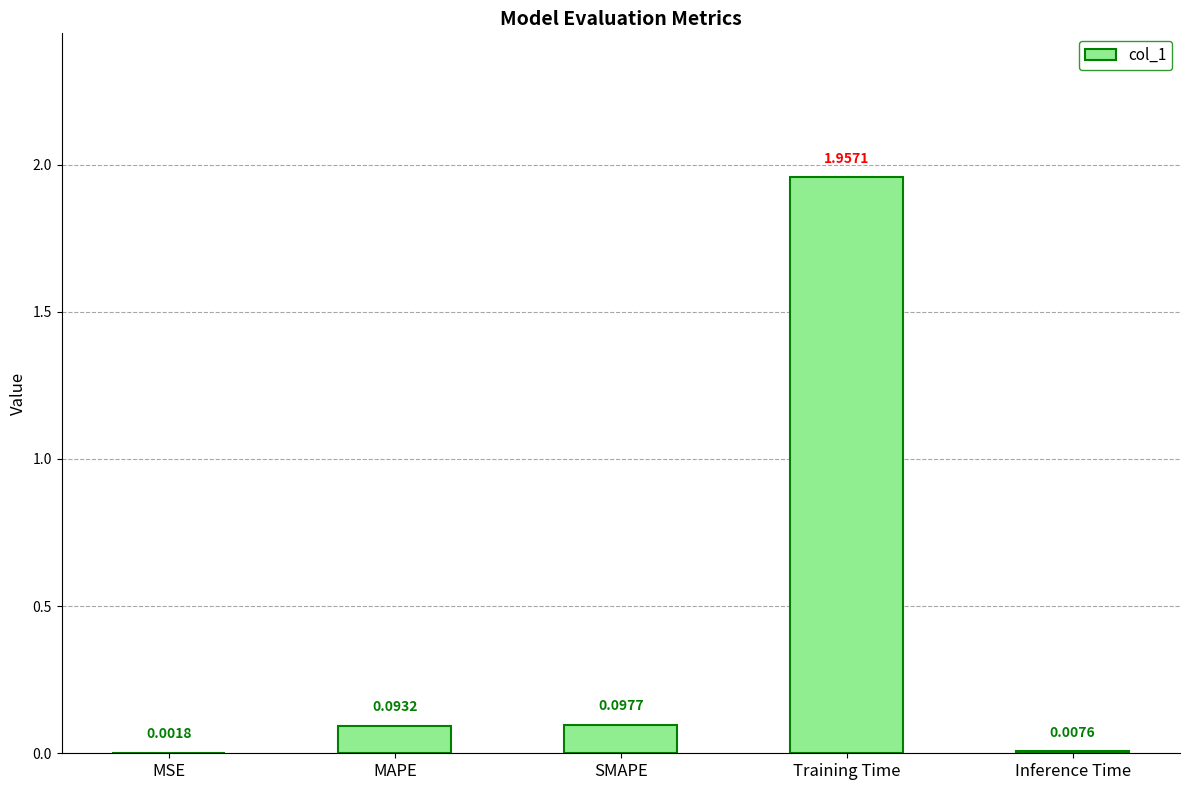

What is the change in value from MAPE to Training Time?

+1.9